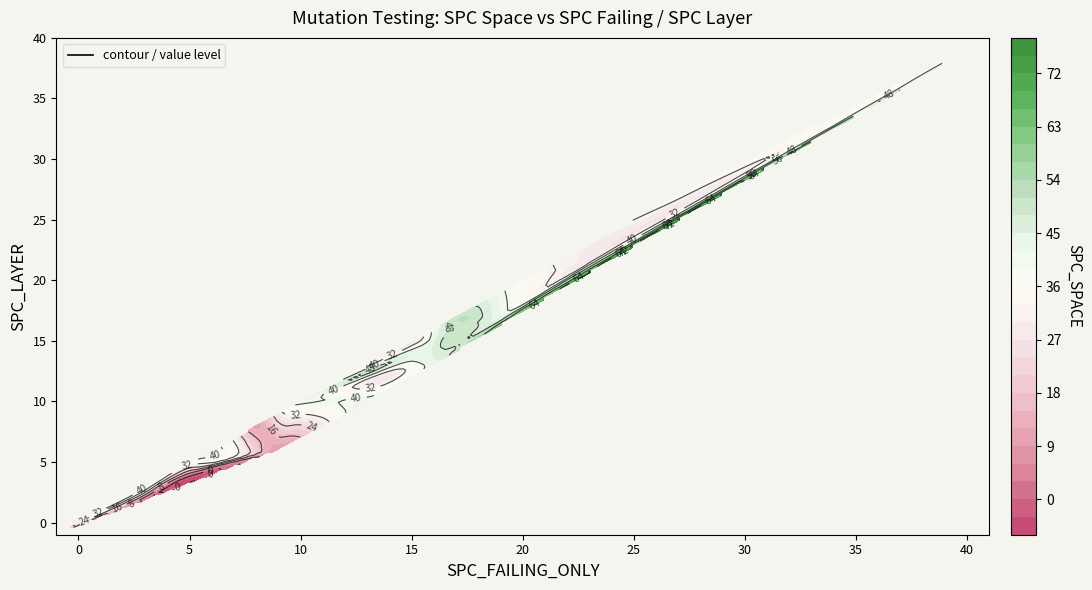

What is the greatest value displayed?

59